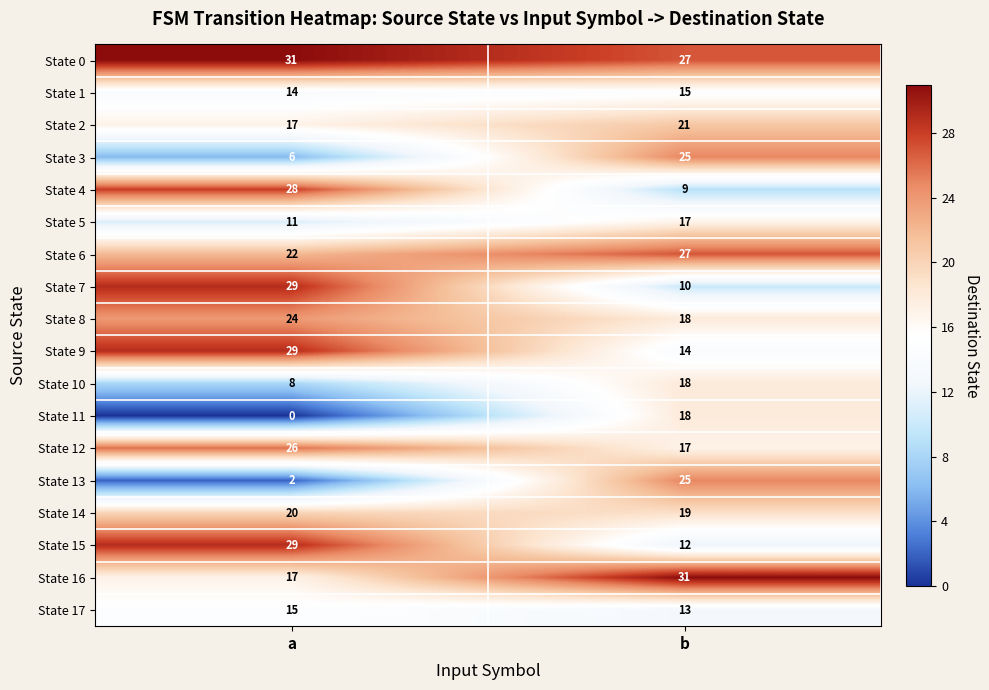

Where is State 15 nearest to the value 20?

b